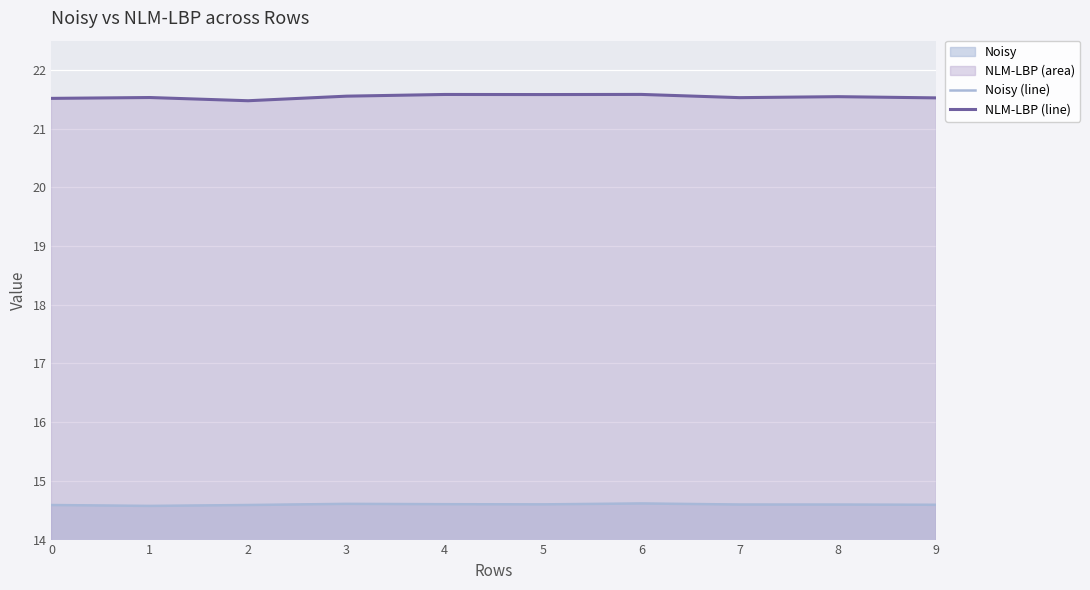

Does the chart display data point markers on the line(s)?

No